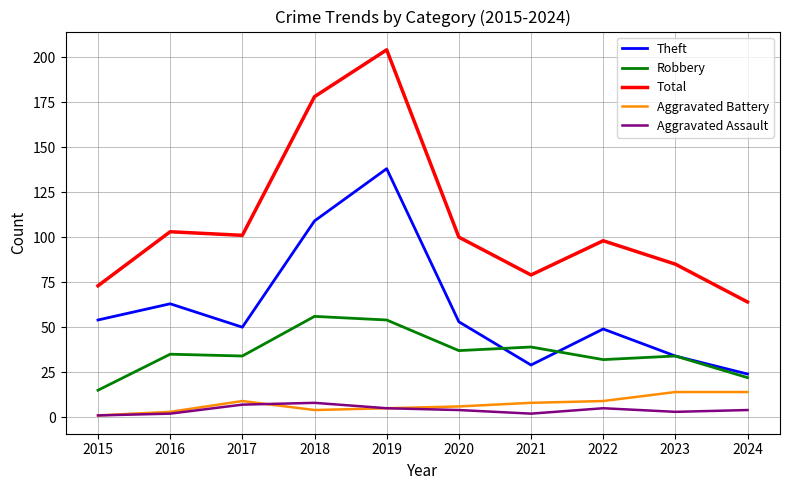

At which label does Aggravated Assault first exceed 4?

2017